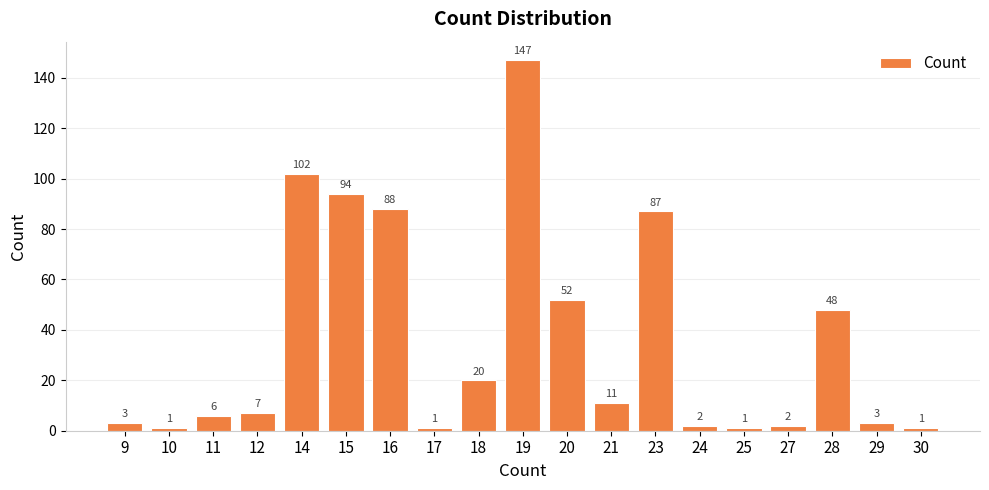

The chart shows a value of 68 at 28. True or false?

False